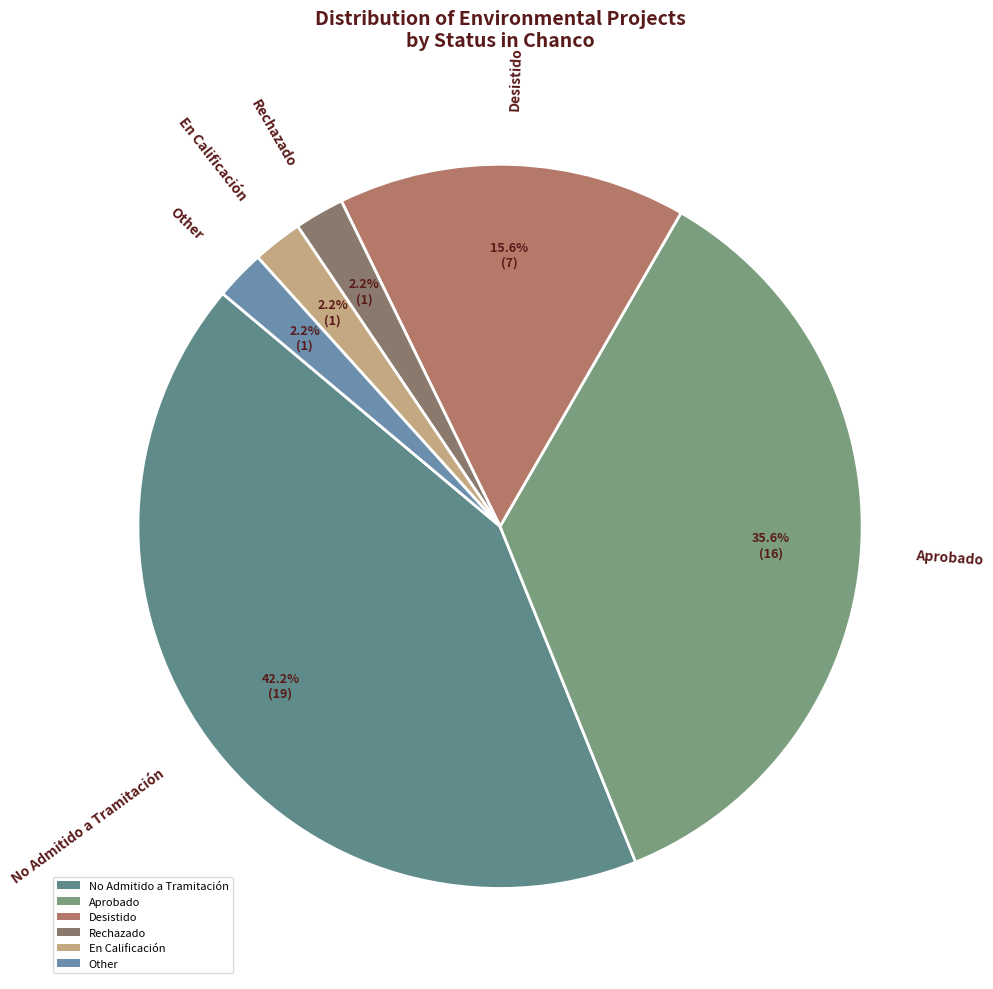

Which slice is the largest?

No Admitido a Tramitación